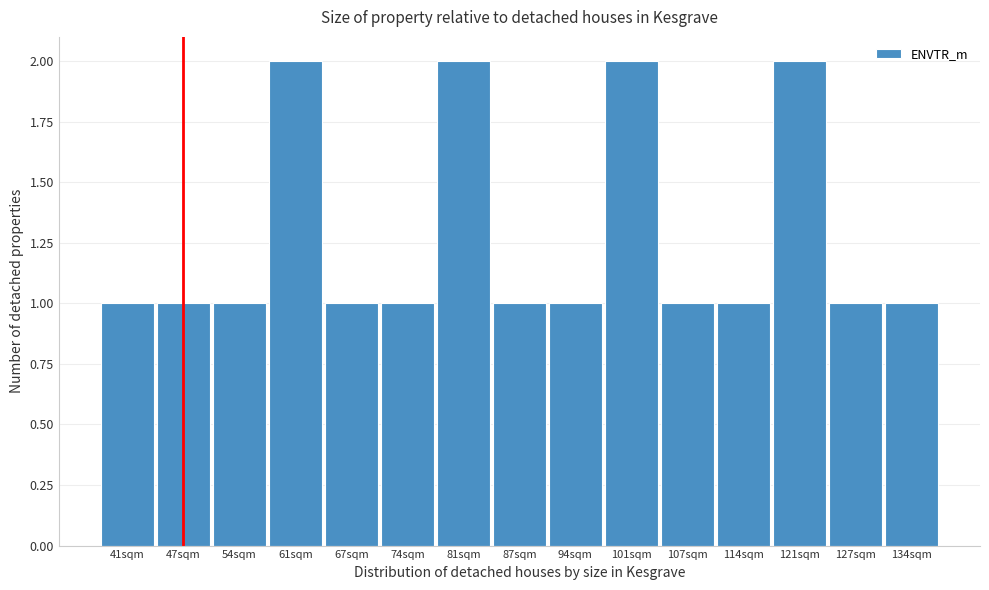

Reading right to left, what are all the values shown in this chart?

1	1	2	1	1	2	1	1	2	1	1	2	1	1	1